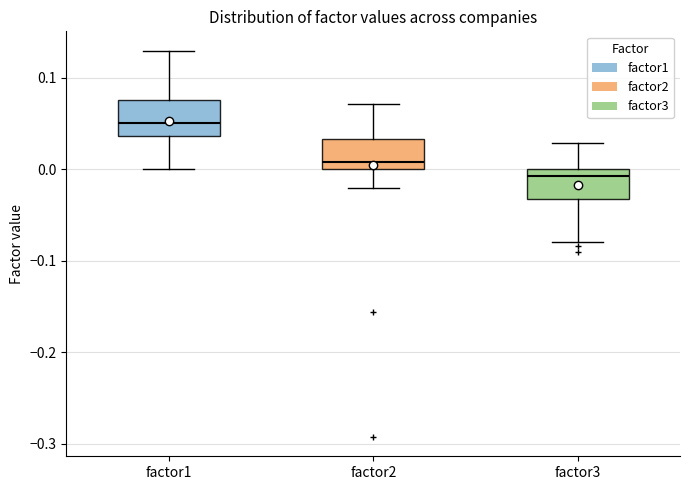

Reading left to right, transcribe this box plot: for each box, give where its median line is, the range the box spans, and where its two whiskers end, as read against the y-axis. The values are not printed on the chart, so give them approximately, as read against the axis.

factor1: median 0.05, box 0.04 to 0.08, whiskers 0.00 to 0.13
factor2: median 0.01, box 0.00 to 0.03, whiskers -0.02 to 0.07
factor3: median -0.01, box -0.03 to 0.00, whiskers -0.08 to 0.03